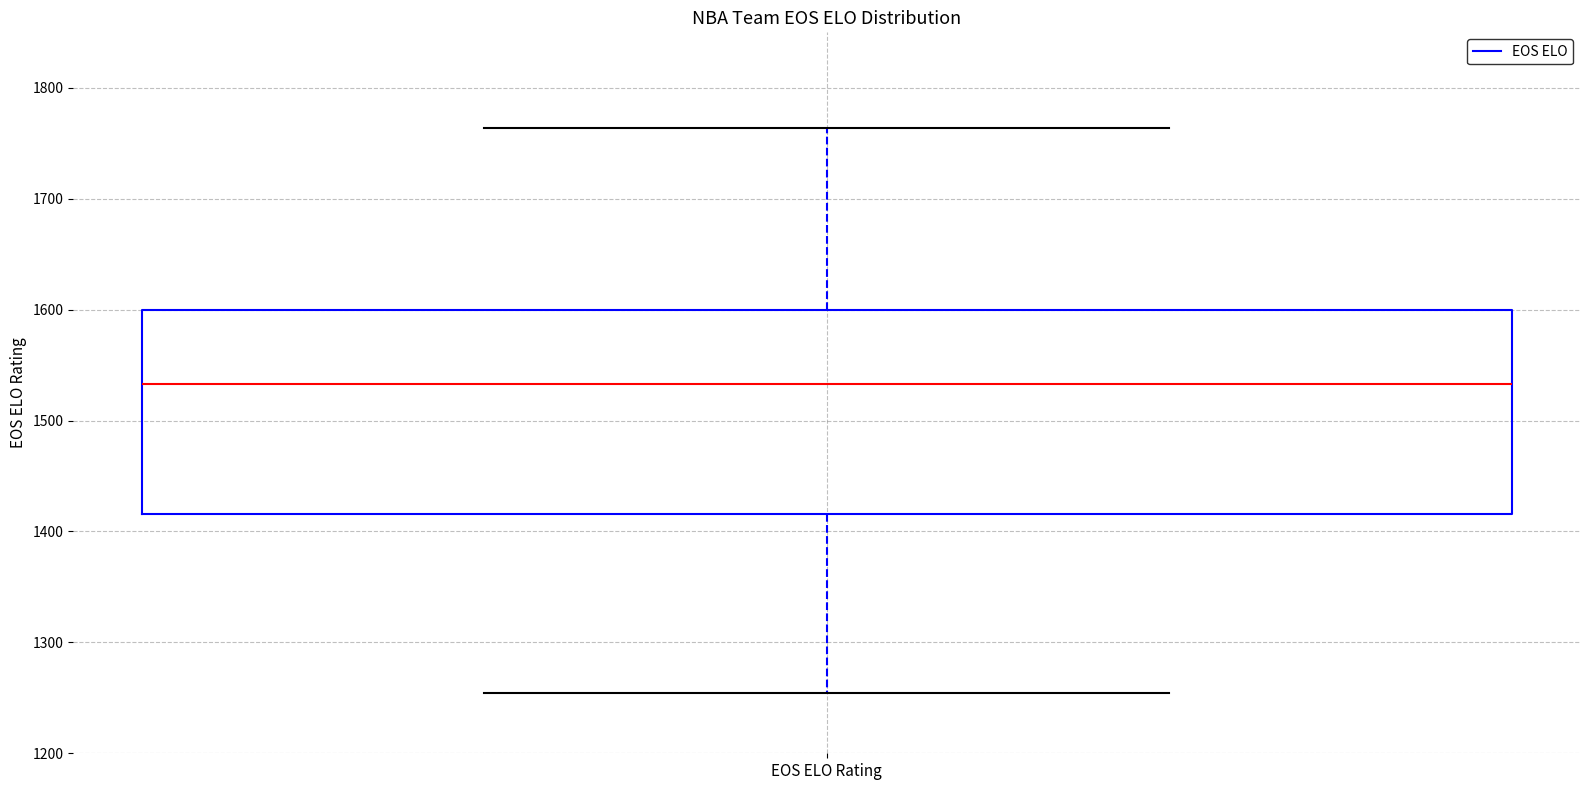

Where does the upper whisker of the box for EOS ELO Rating end on the y-axis? The values are not printed on the chart, so give them approximately, as read against the axis.

1760